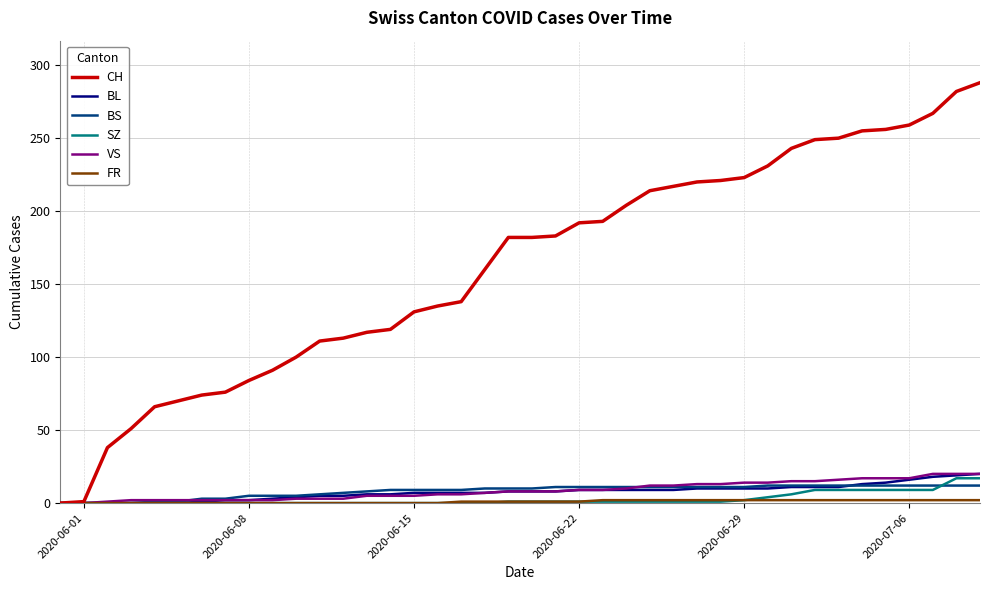

Which series has the widest spread of values?

CH